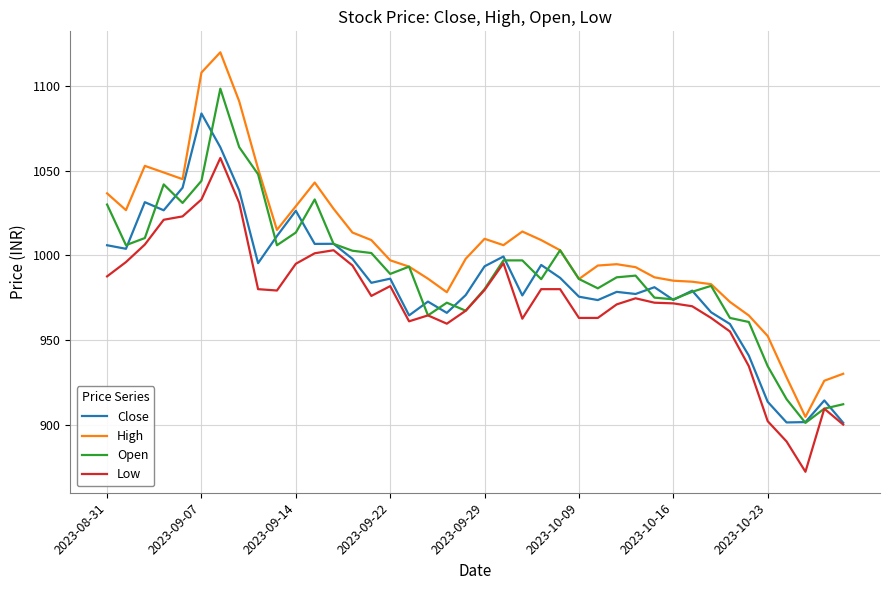

List the series in order of their overall mean, lowest first.

Low, Close, Open, High